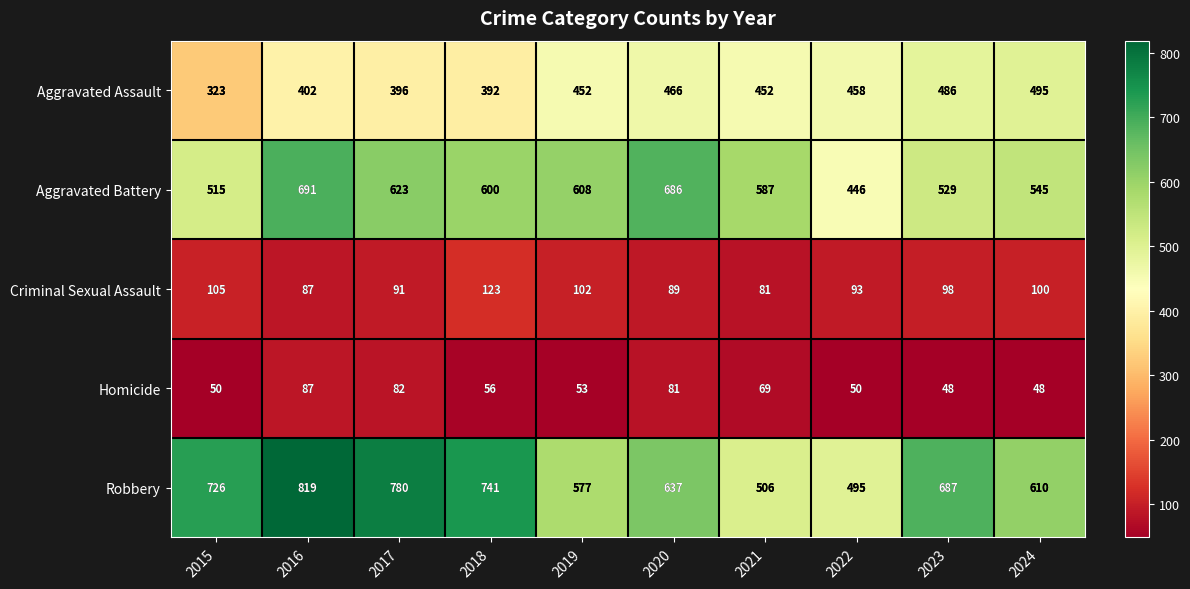

What is the sum of all Criminal Sexual Assault values?

969